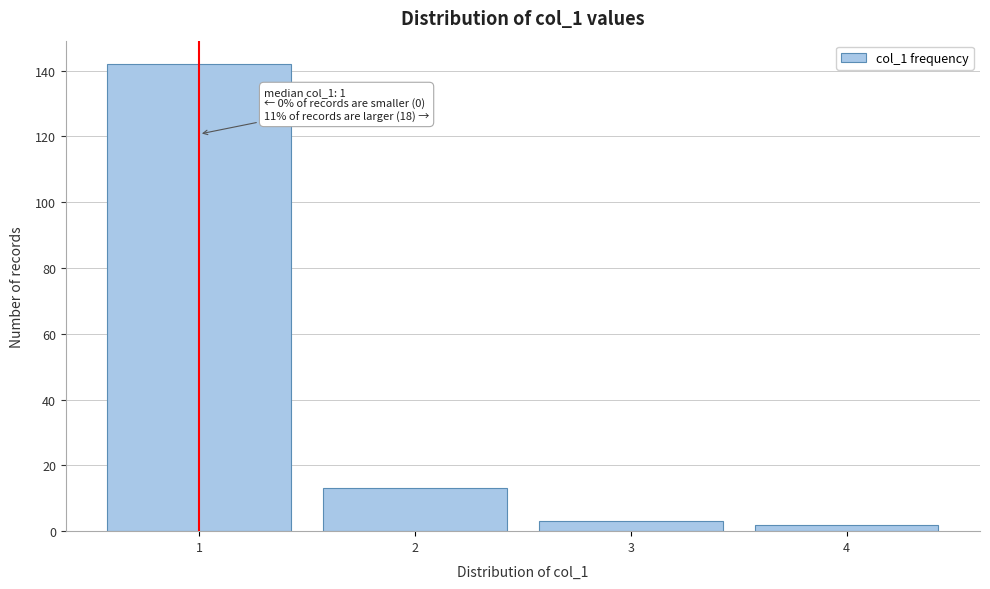

Reading left to right, list all the values displayed in this chart.

1=142	2=13	3=3	4=2